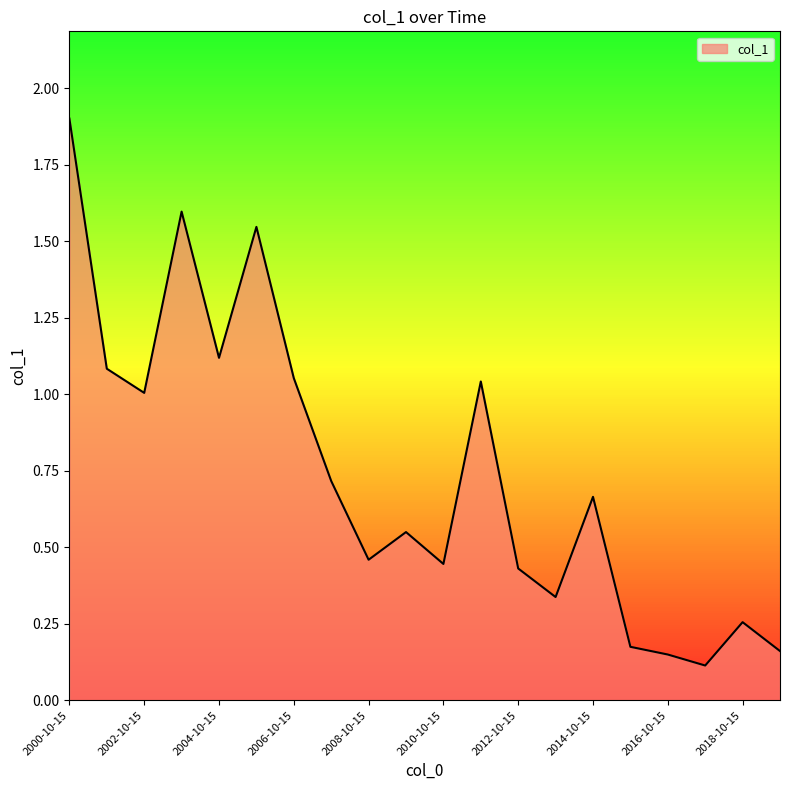

What is the difference between the maximum and minimum values?

1.8